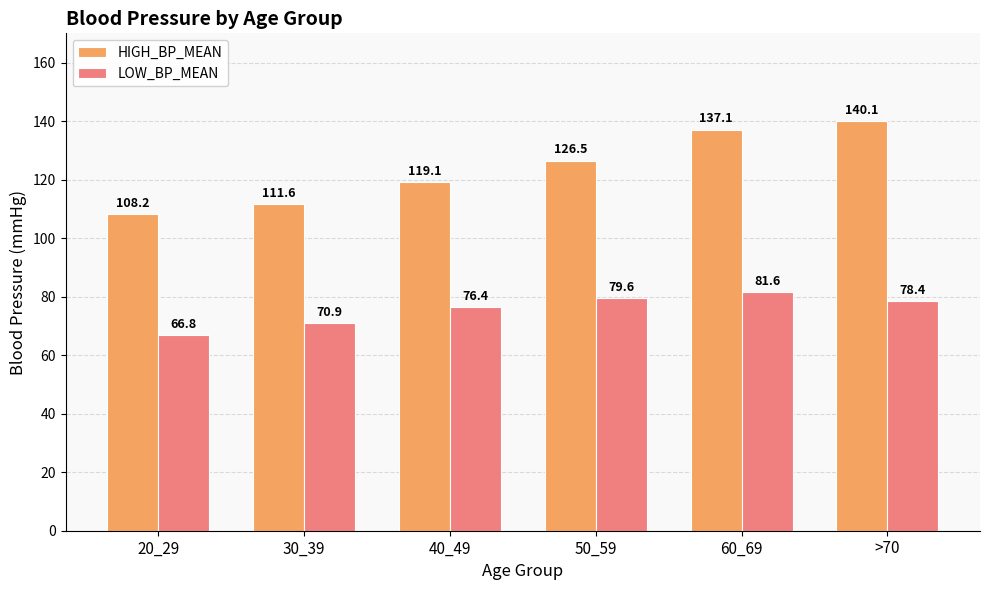

True or false: LOW_BP_MEAN has a value of 42.3 at 20_29.

False